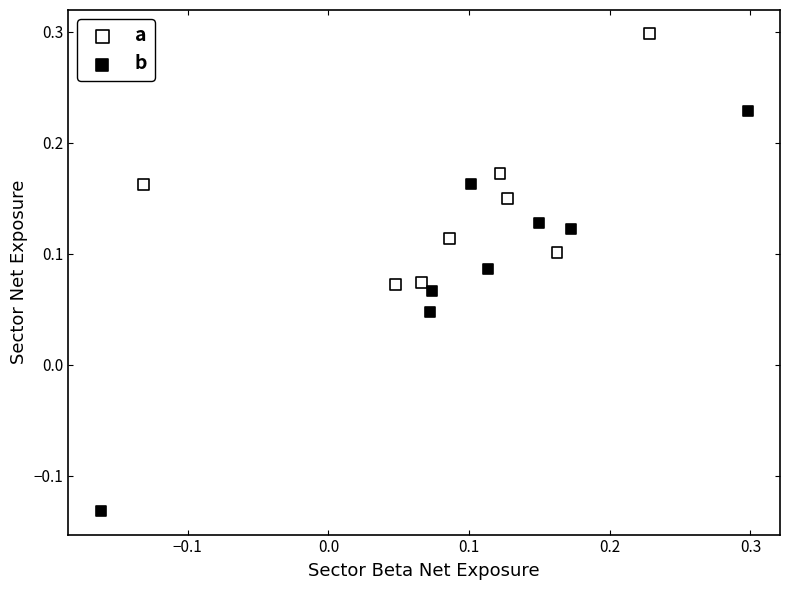

Which series contains the highest Y value?

a